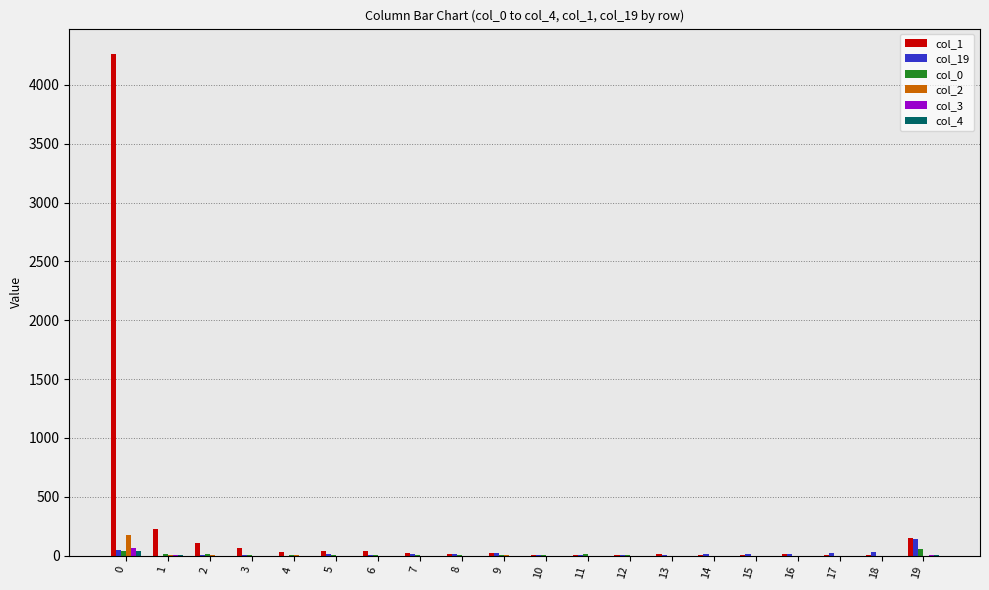

What is the greatest value displayed?

4264